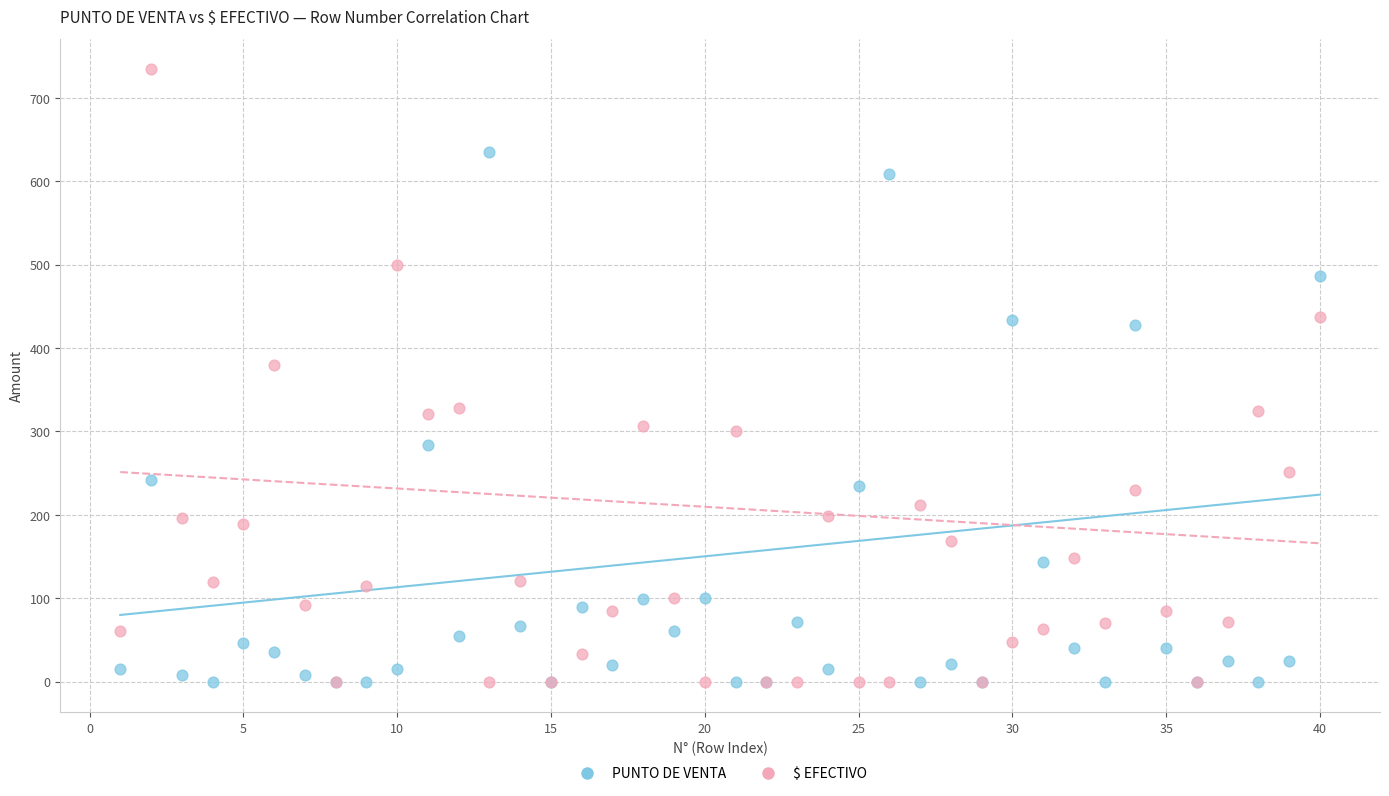

What are all the series names shown in the legend?

PUNTO DE VENTA, $ EFECTIVO